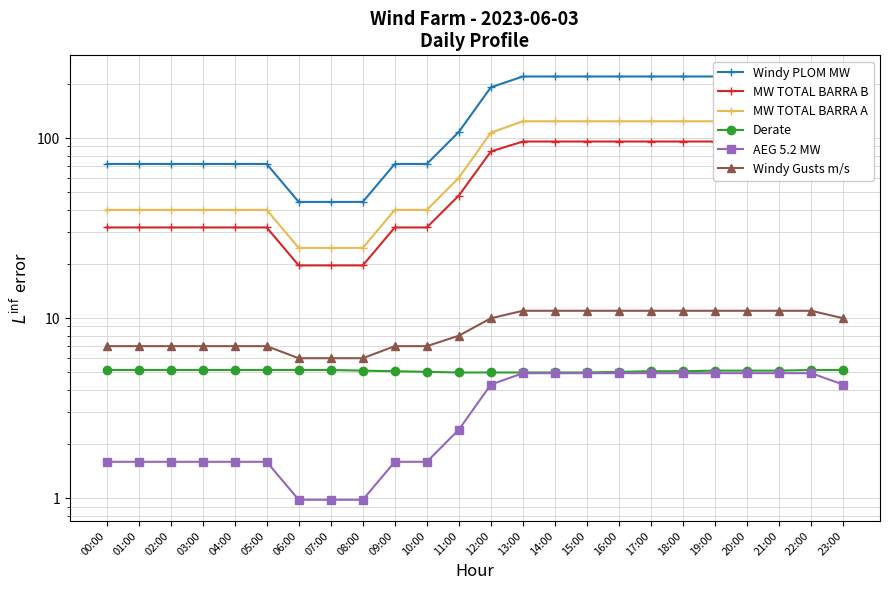

How many distinct data groups are displayed?

6